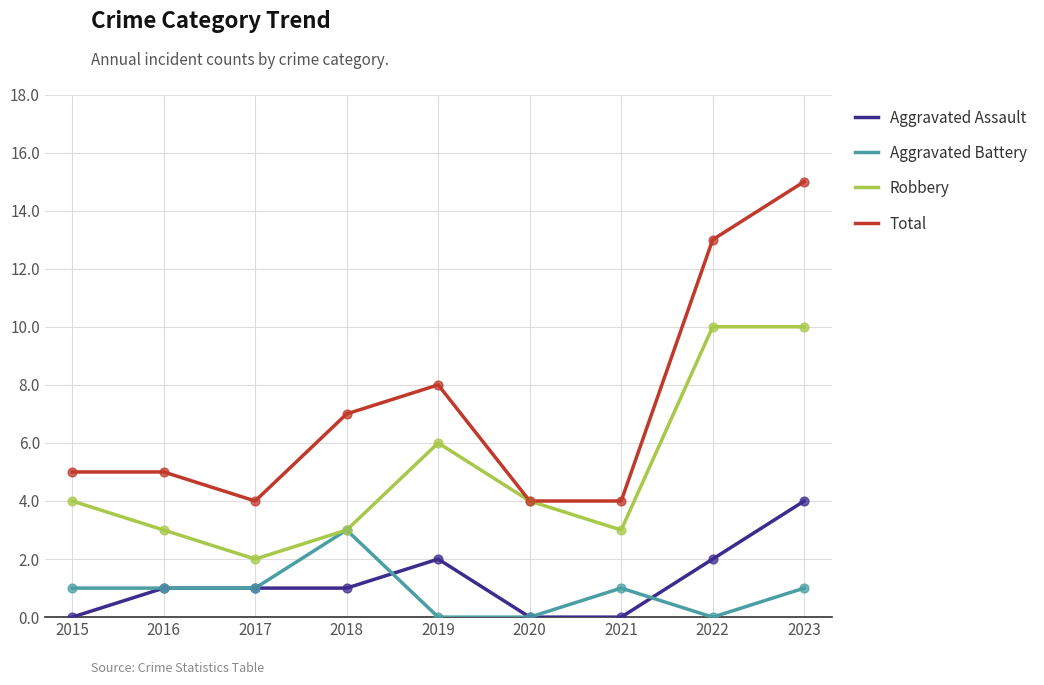

Which series has the largest total across all categories?

Total